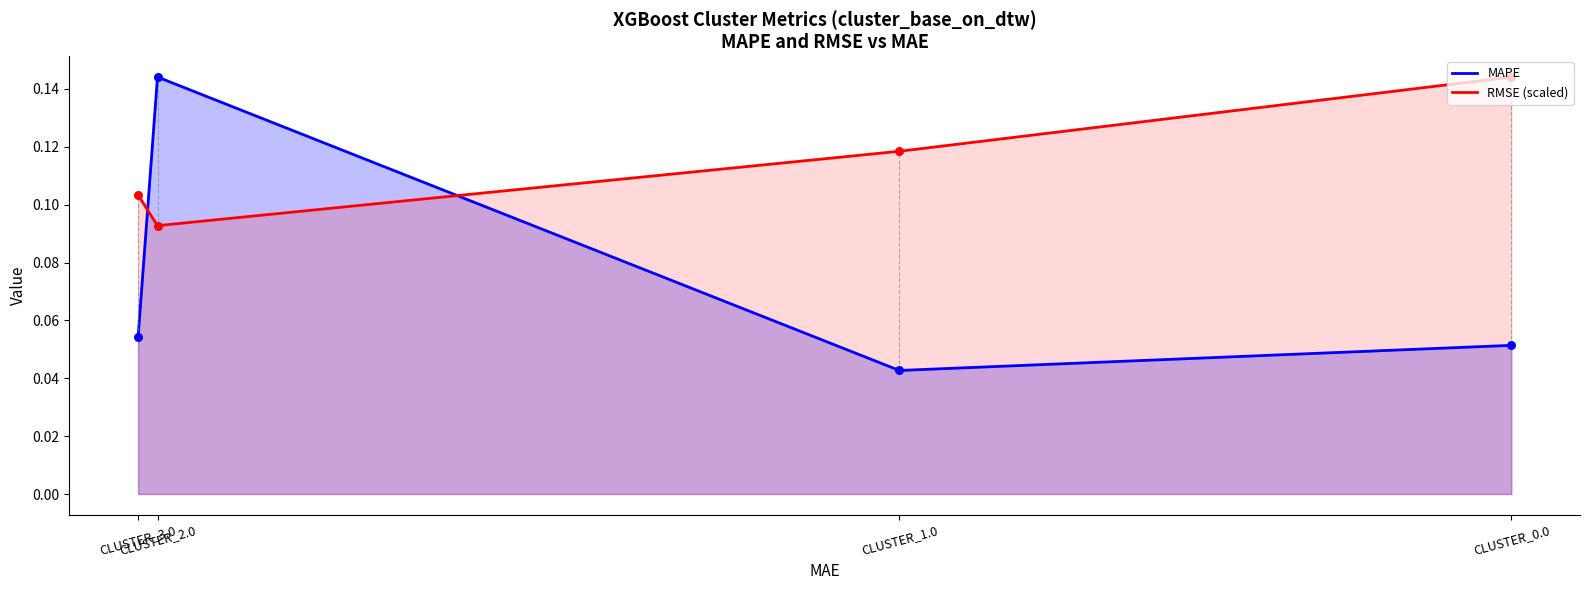

Which series has the widest spread of Y values?

MAPE